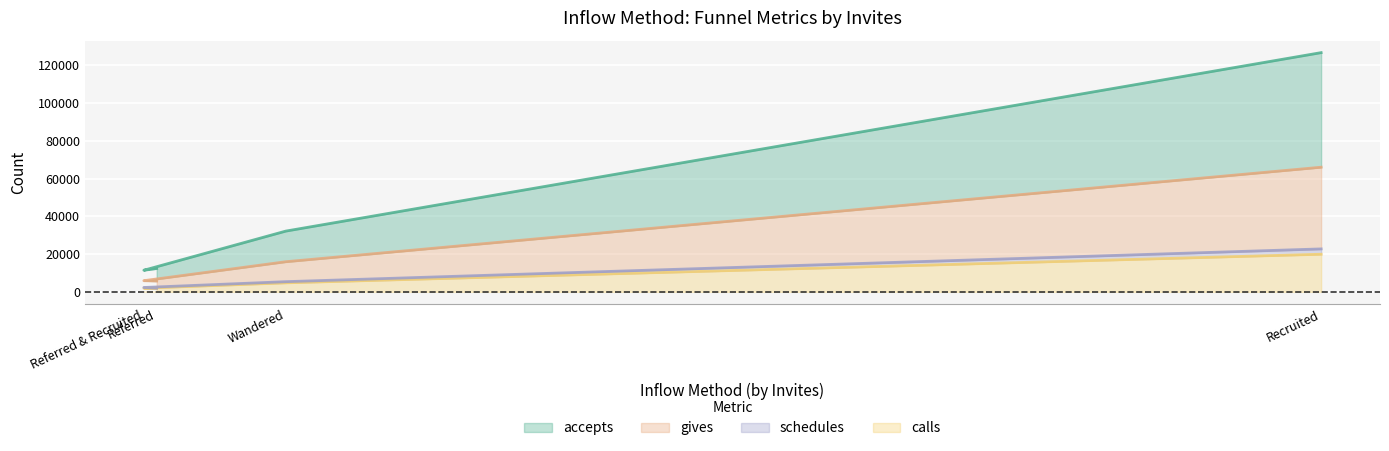

What is the average value of the accepts series?

45653